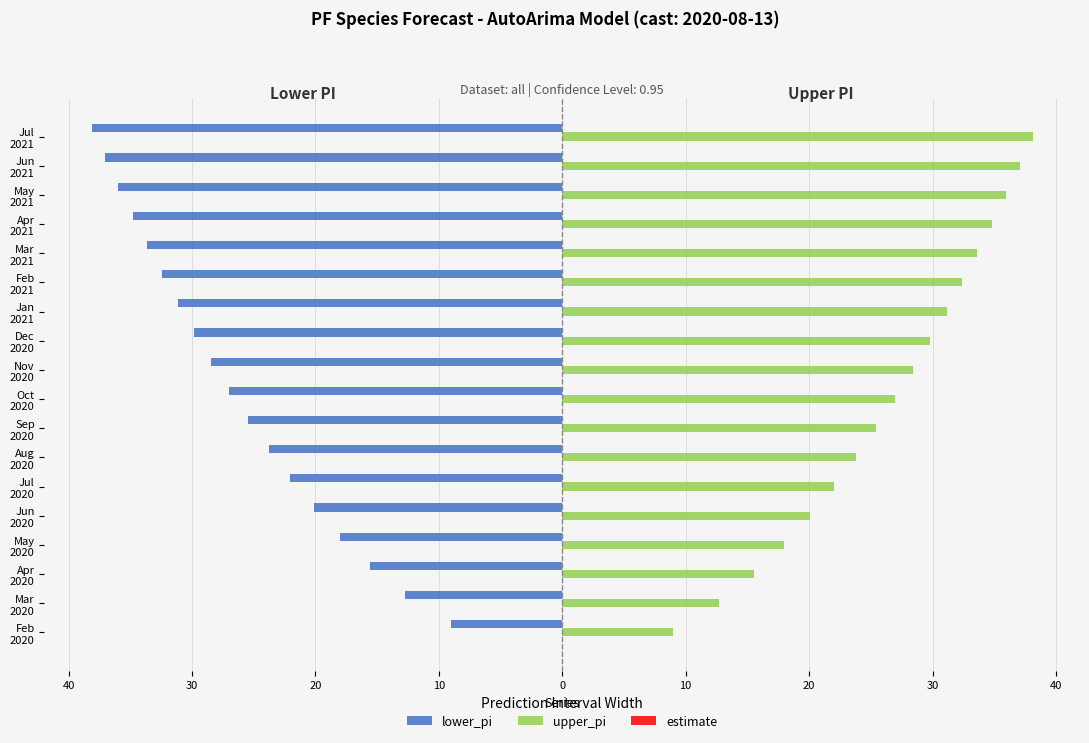

At how many categories does at least one series exceed 7?

18